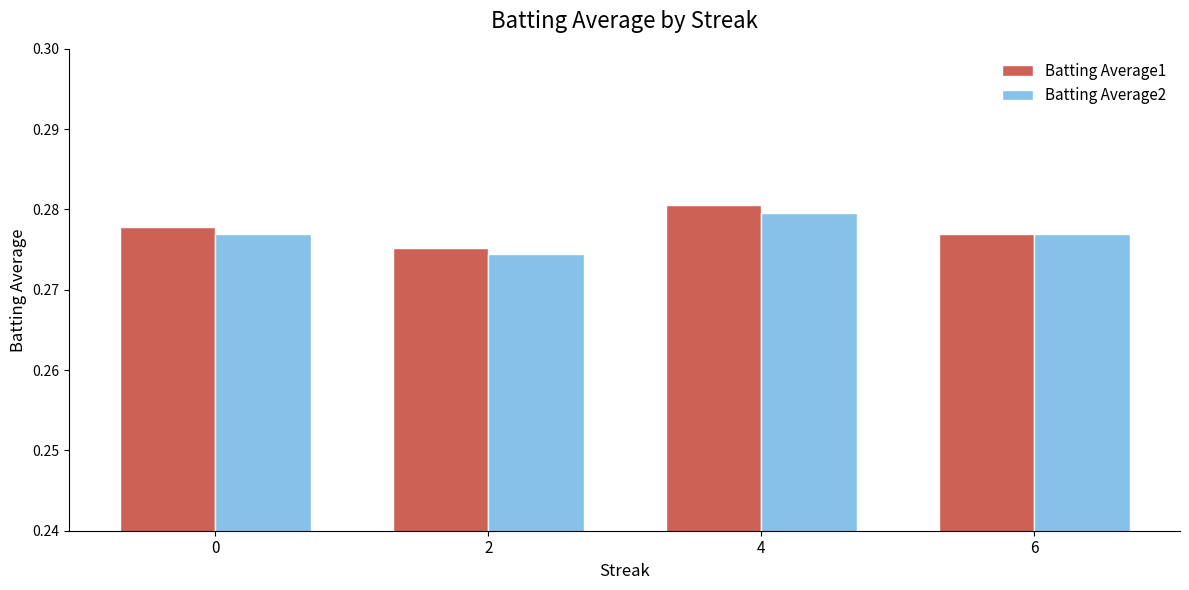

Is it true that Batting Average1 equals 0.1 at 2?

False